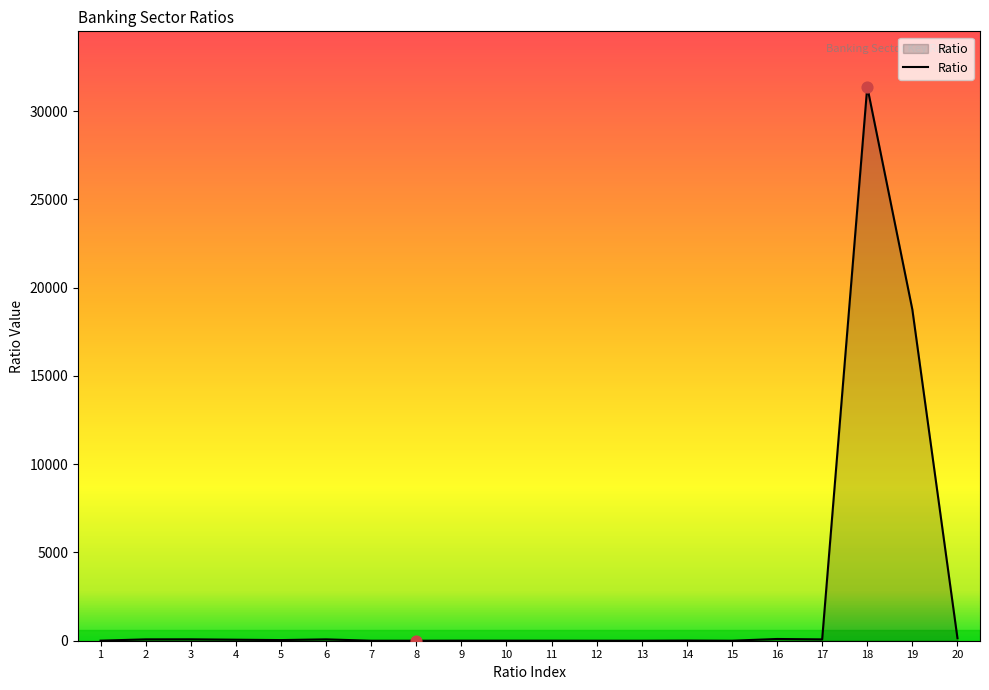

Between 5 and 18, which is larger?

18